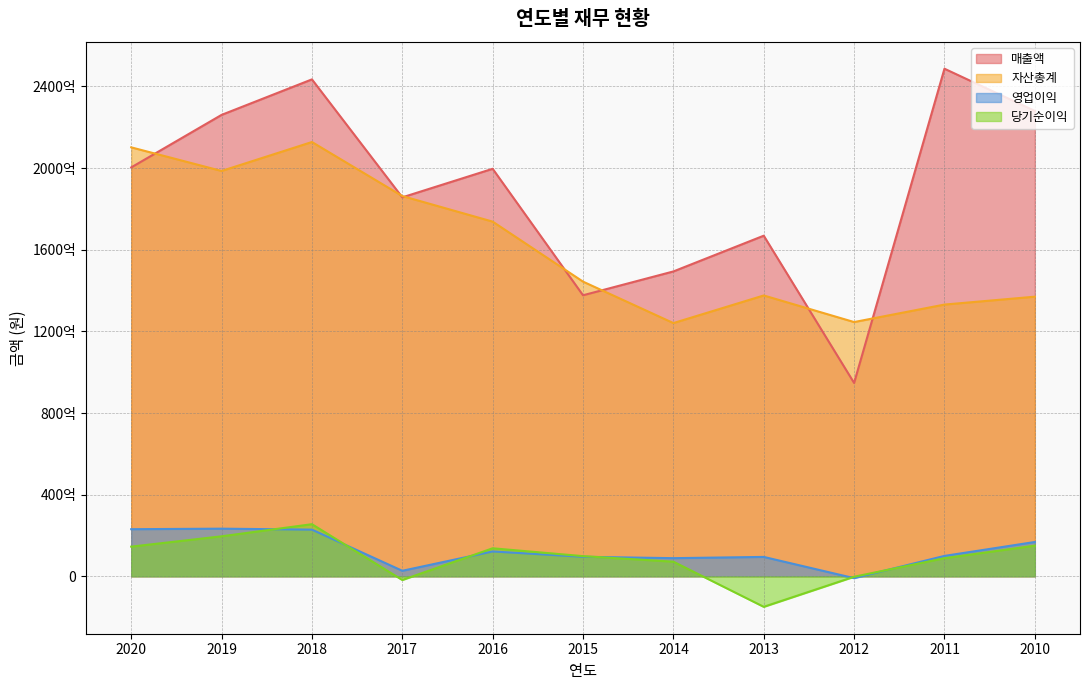

What is the difference between the maximum and minimum values in the 자산총계 series?

88718932639